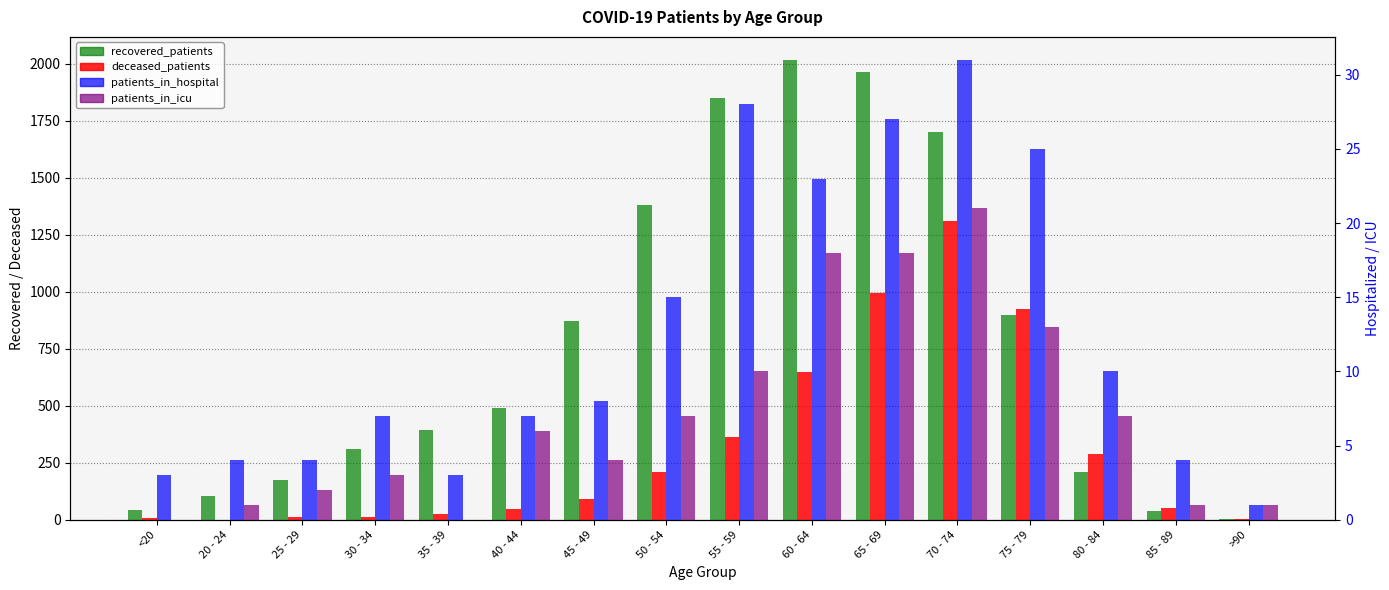

What is the difference between the maximum and minimum values in the patients_in_hospital series?

30